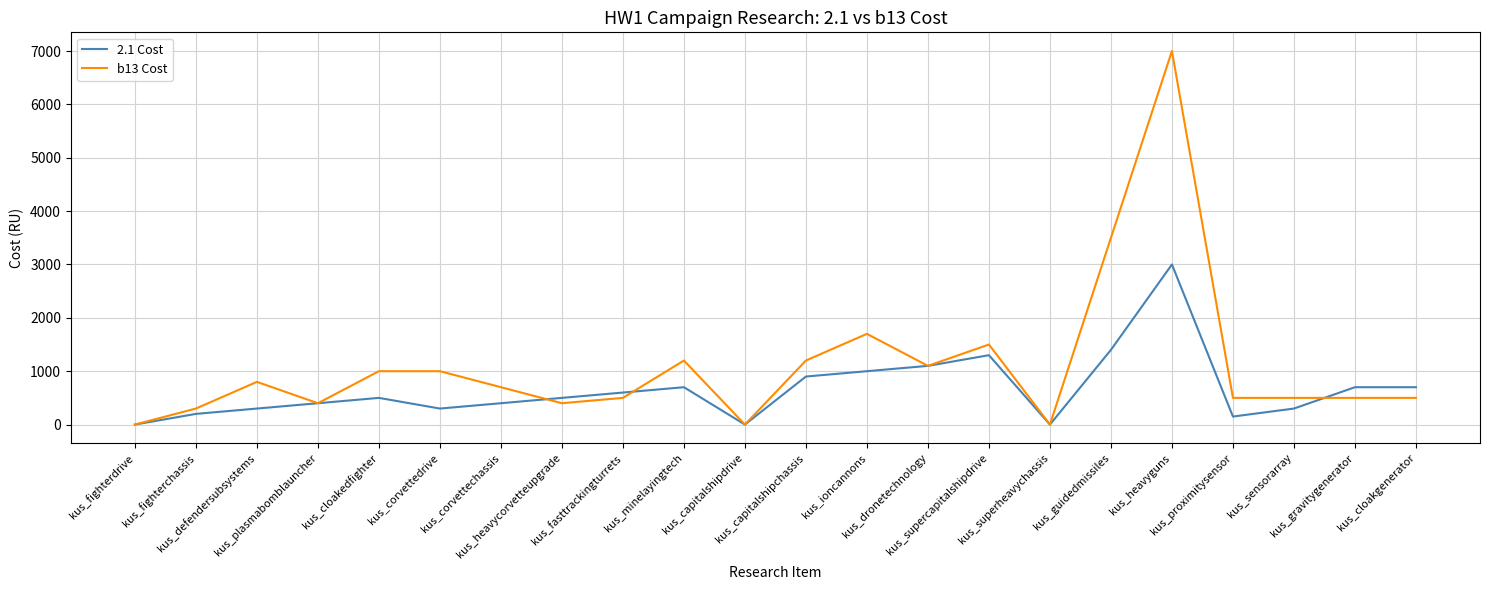

Between kus_defendersubsystems and kus_capitalshipdrive, which series saw the biggest shift?

b13 Cost